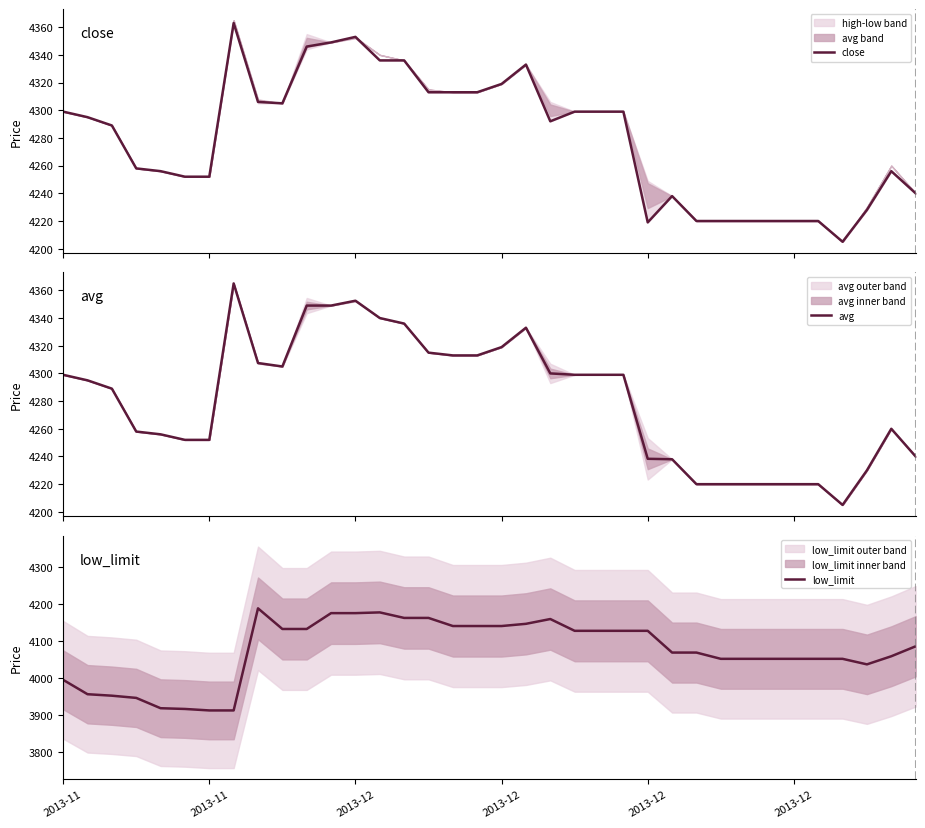

At which category does low_limit reach its first local peak?

8